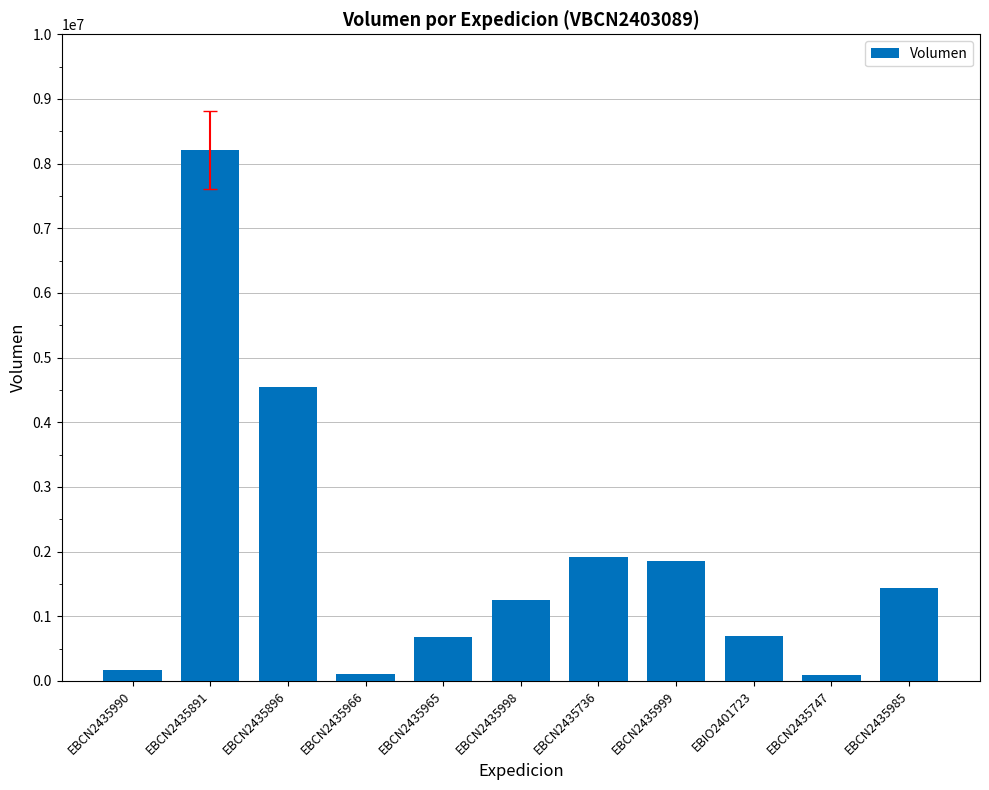

The value at EBCN2435891 is 4194478. True or false?

False